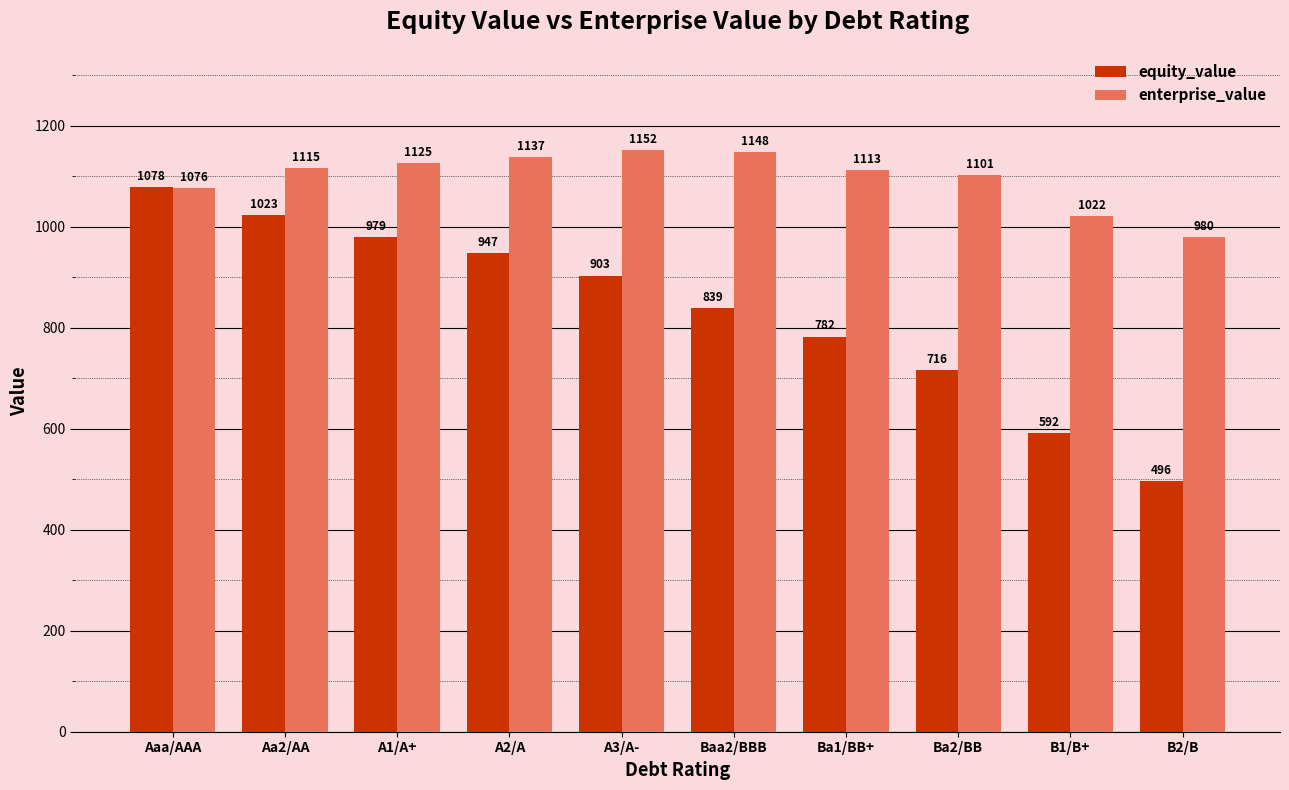

Where is equity_value nearest to the value 787?

Ba1/BB+